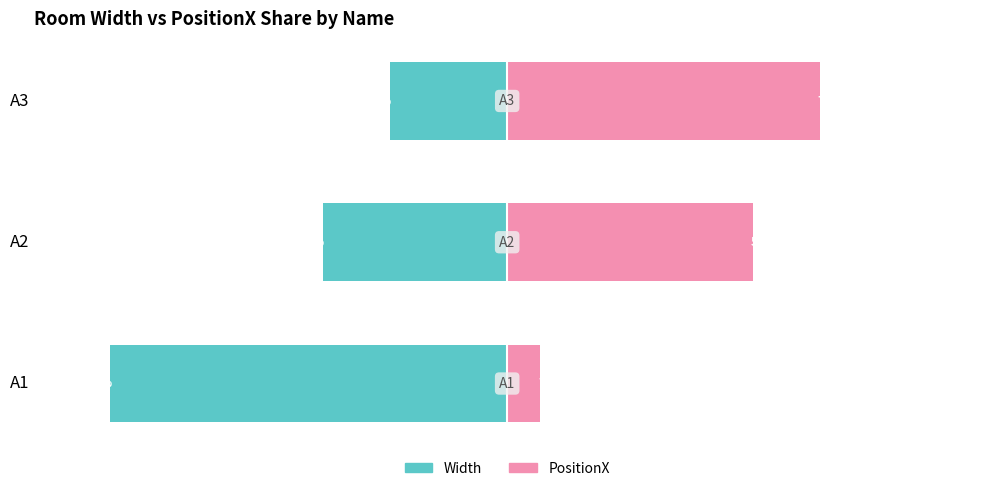

At A3, list the series in order from largest to smallest.

PositionX-dominant, Width-dominant